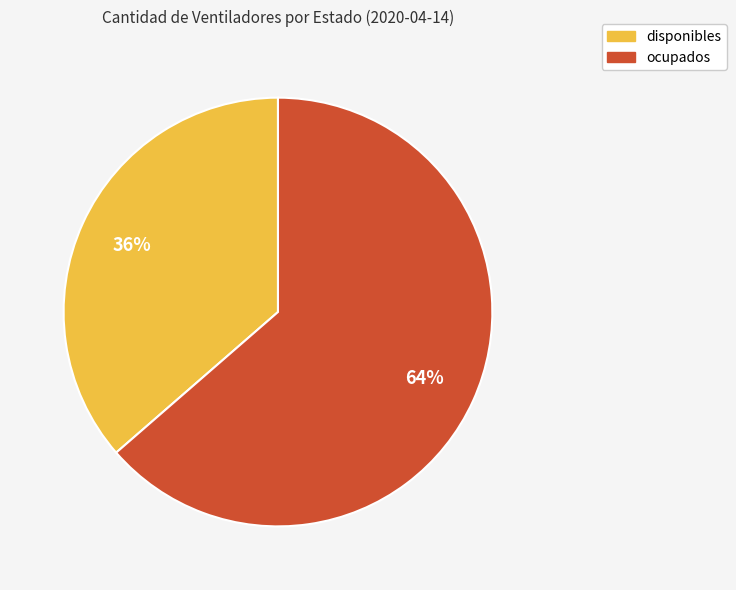

What percentage is the disponibles slice, to the nearest percent?

36%